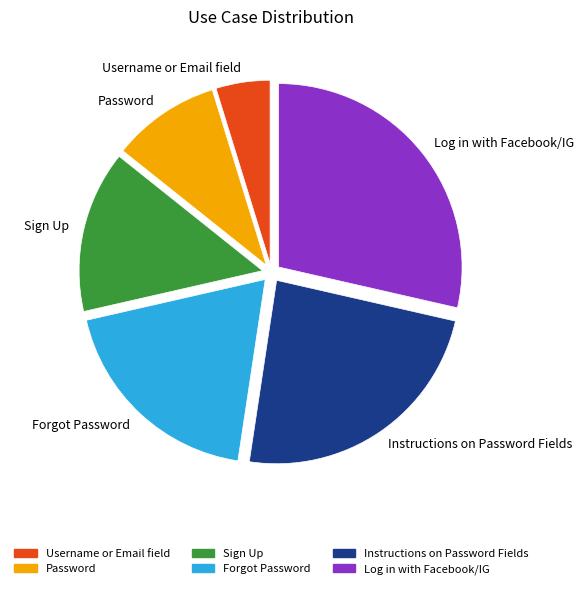

Is Password the majority of the pie?

No